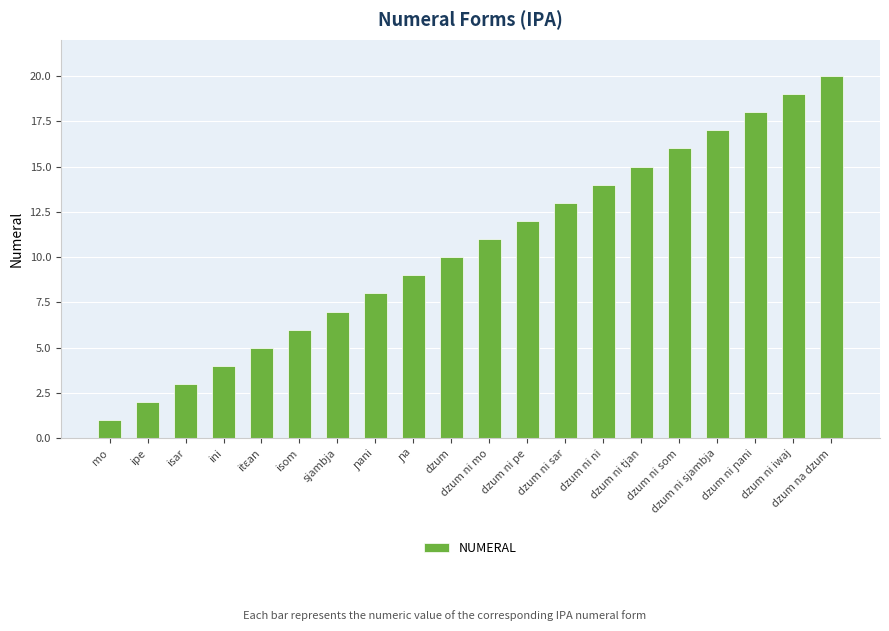

Count the number of data series in this chart.

1